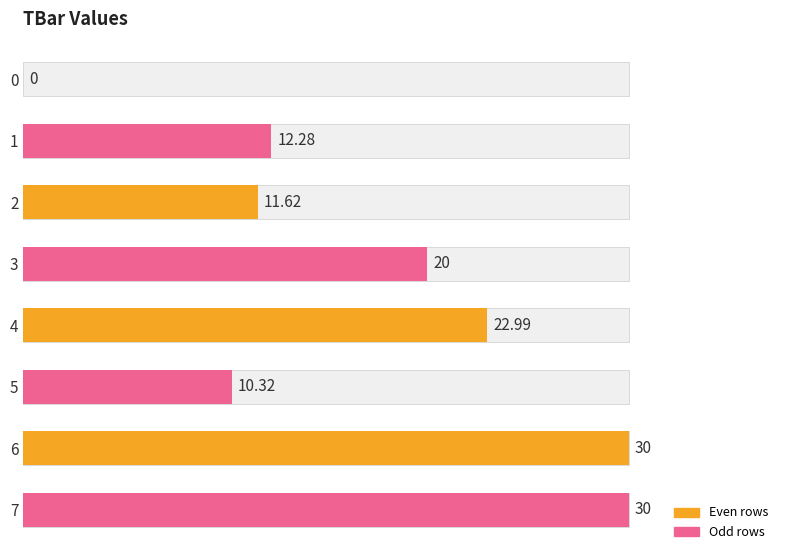

What is the maximum value shown in the chart?

30.0